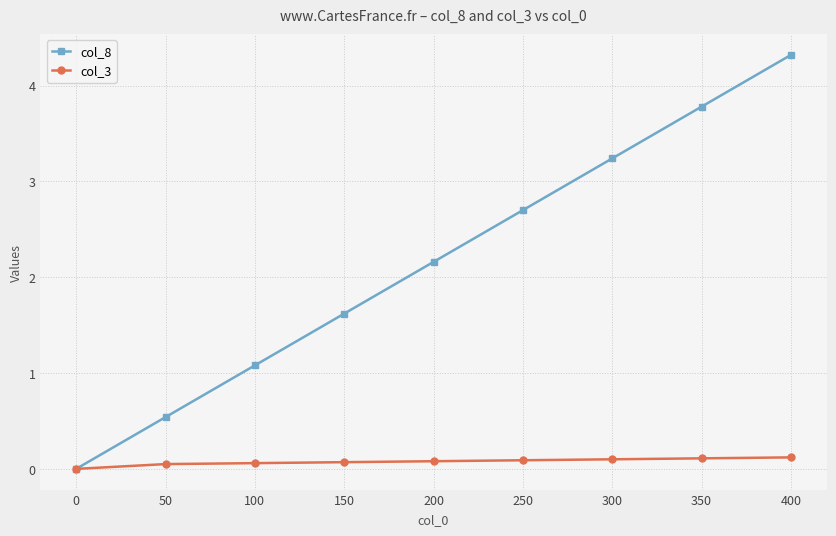

What is the sum of the col_8 values at 150 and 300?

4.9